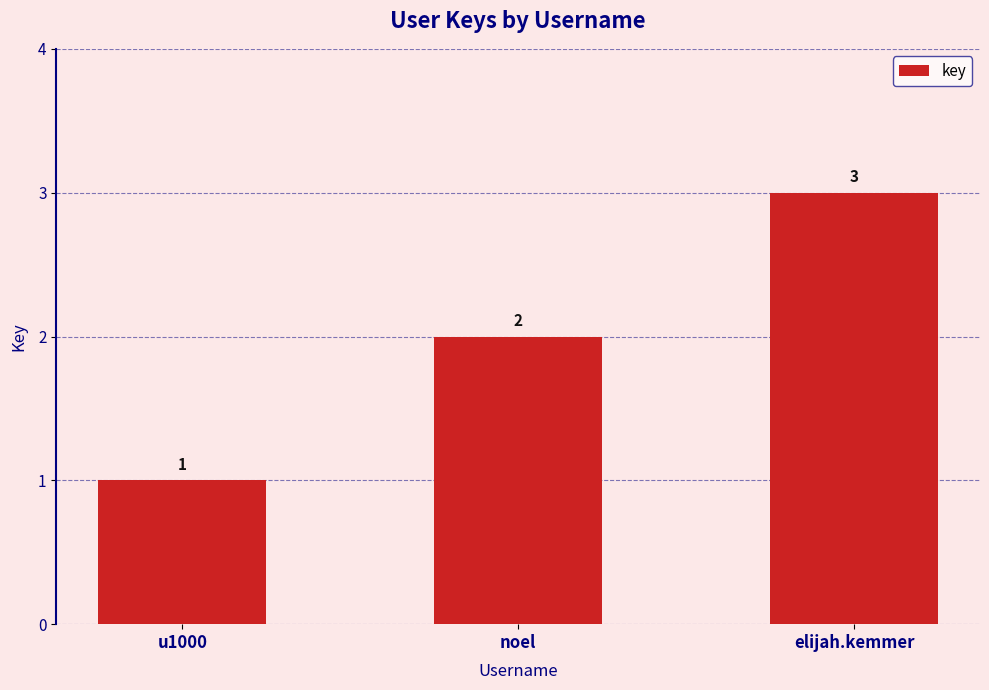

Reading right to left, transcribe all the data shown in this chart.

3	2	1